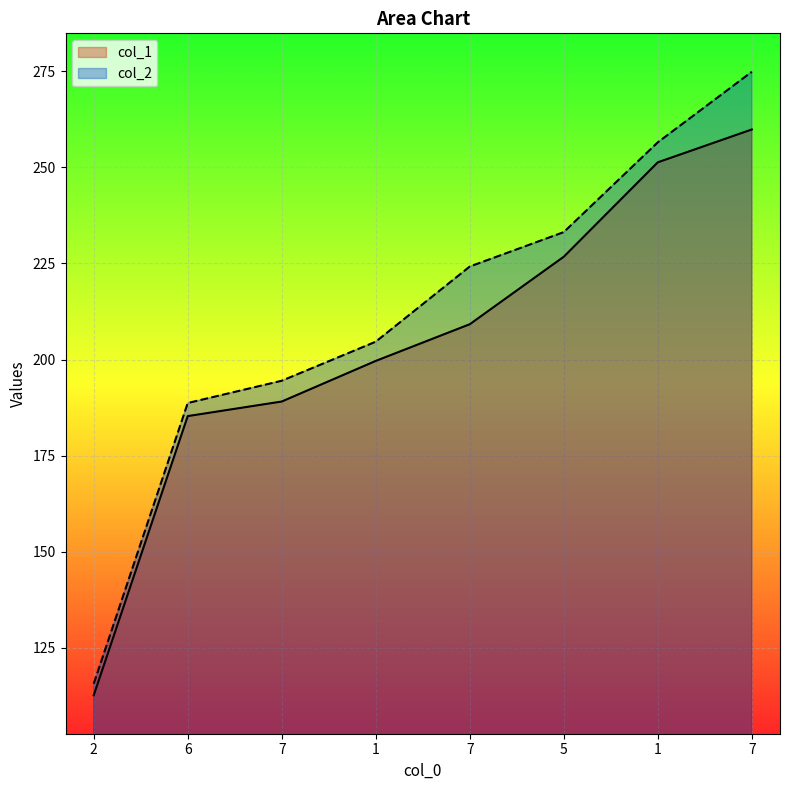

What is the value of the col_1 point at the 6th from the left?

226.7